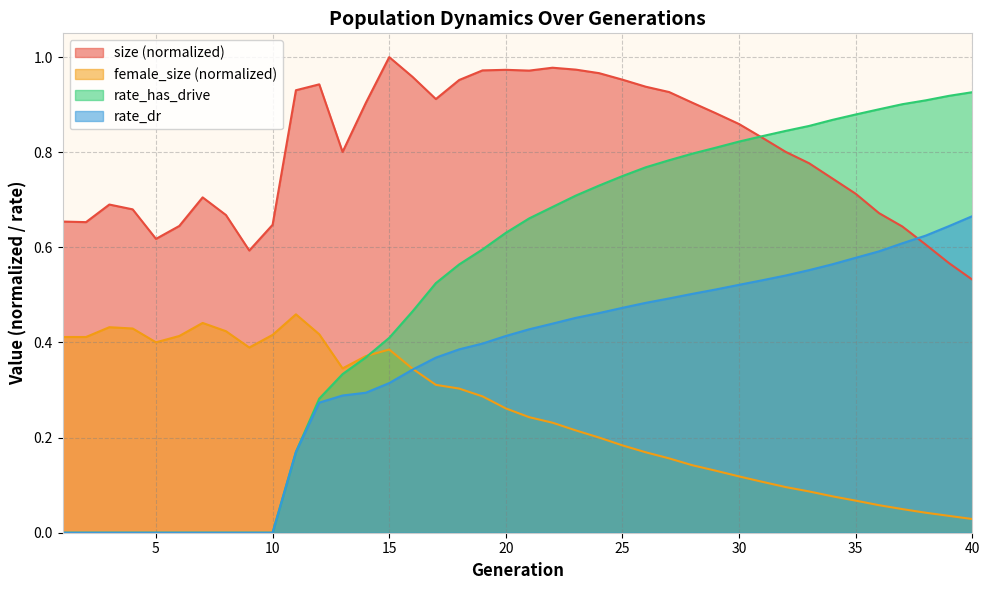

What is the sum of all rate_has_drive values?

20.7